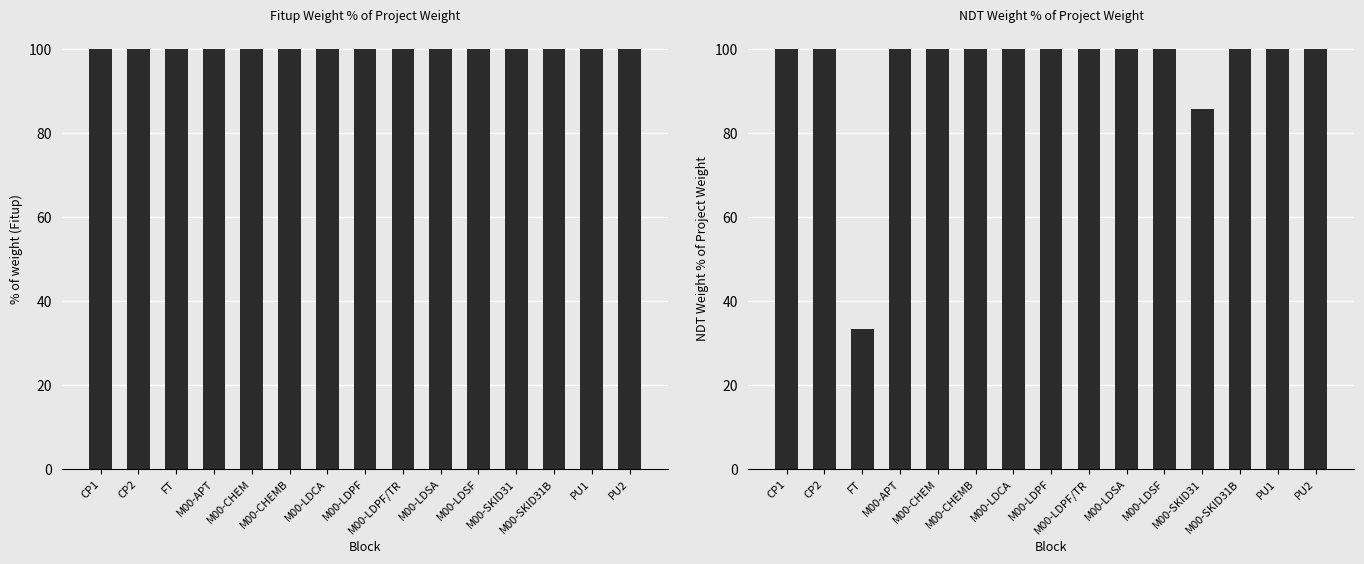

Reading left to right, extract all data points from this chart.

F. Weight: 100.0	100.0	100.0	100.0	100.0	100.0	100.0	100.0	100.0	100.0	100.0	100.0	100.0	100.0	100.0
NDT Weight: 100.0	100.0	33.3	100.0	100.0	100.0	100.0	100.0	100.0	100.0	100.0	85.7	100.0	100.0	100.0